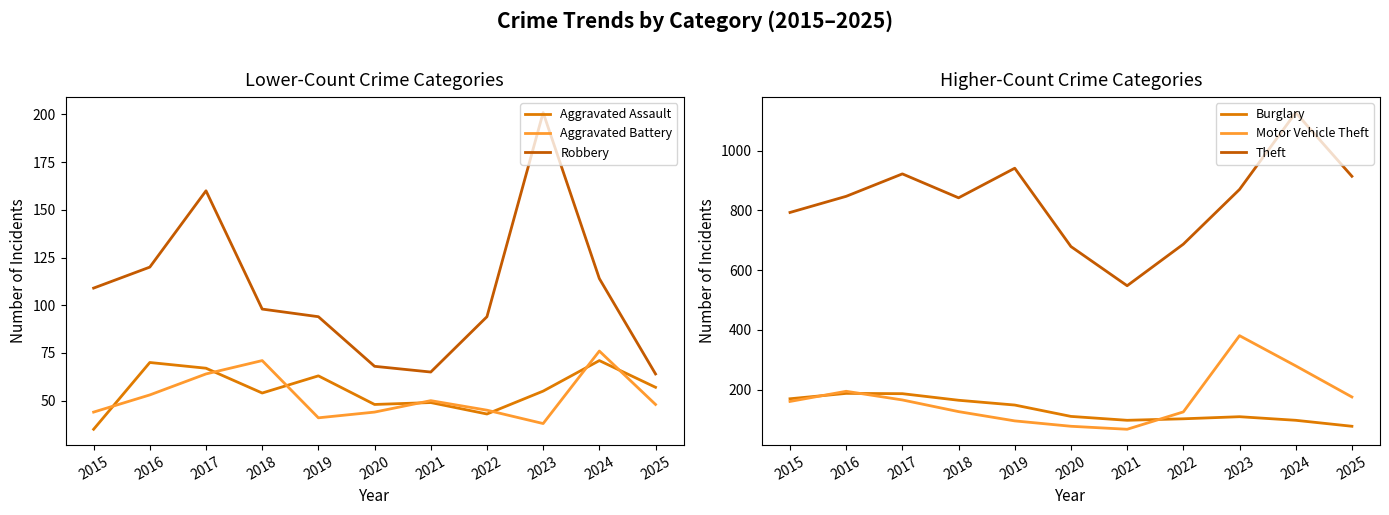

The Motor Vehicle Theft series shows 78 at 2020. True or false?

True